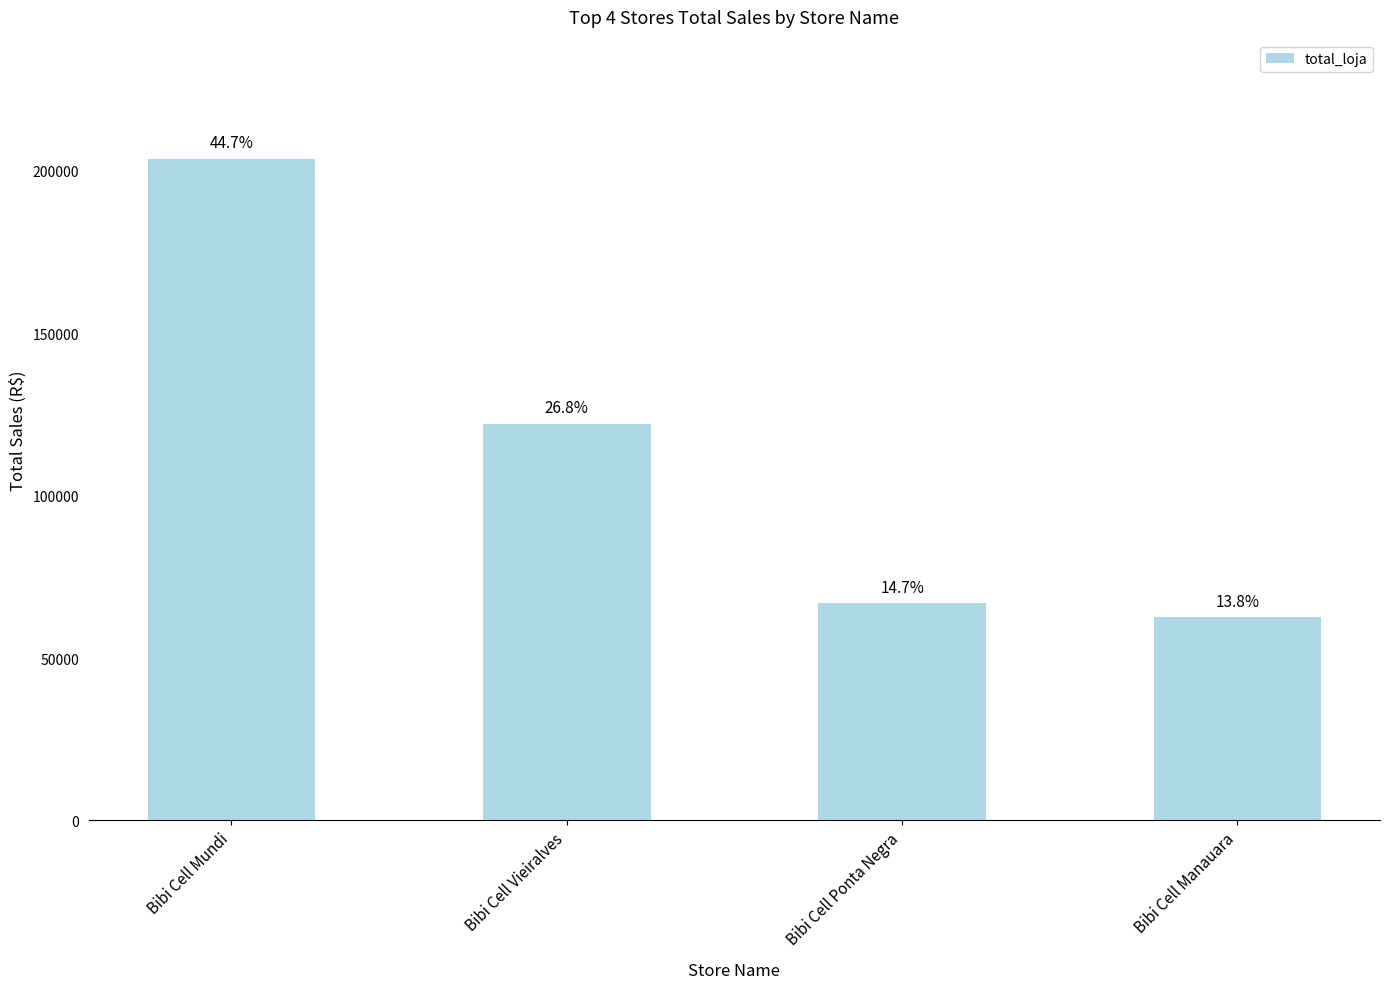

Approximately how many times larger is the value at Bibi Cell Ponta Negra compared to Bibi Cell Vieiralves?

0.5